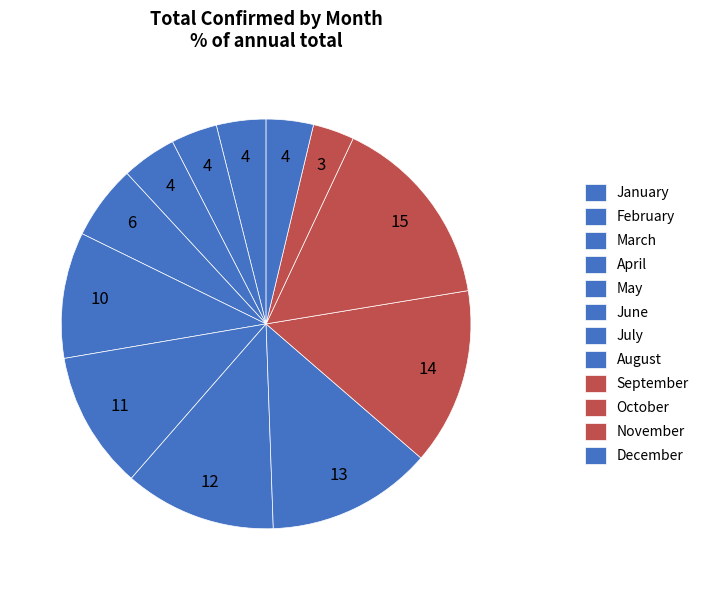

How many slices are in this pie chart?

12